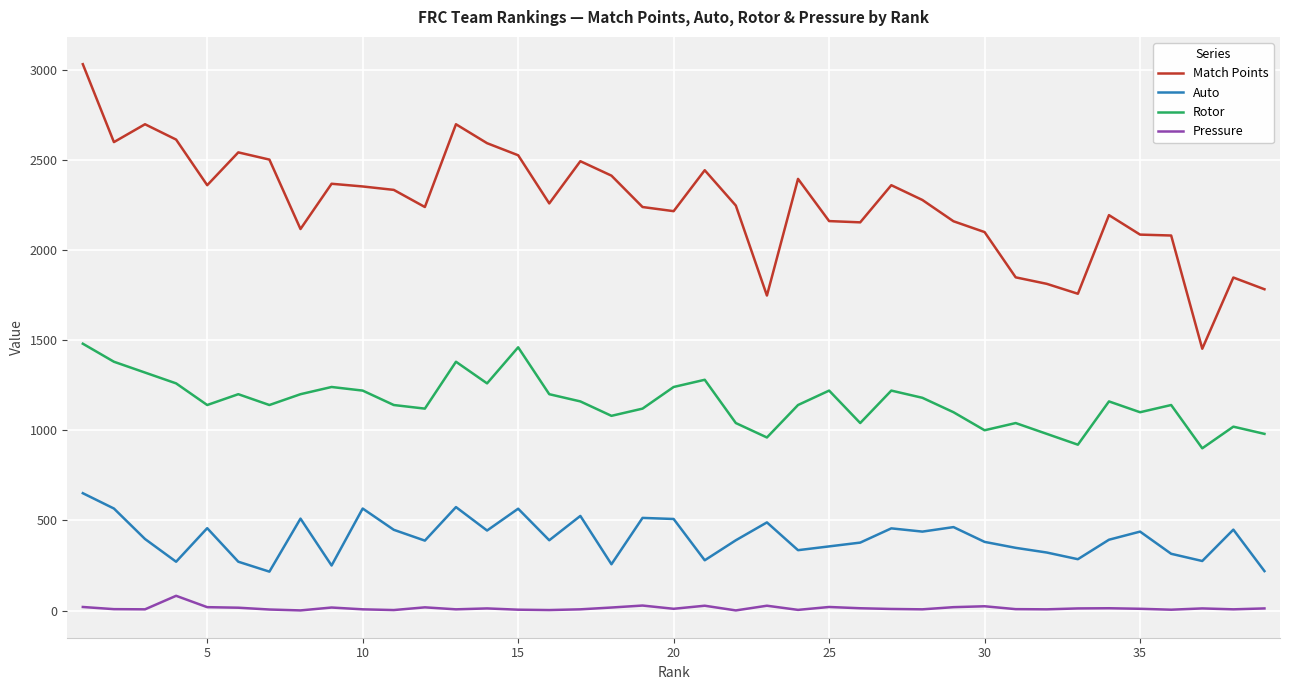

Which series has the largest range (max minus min)?

Match Points